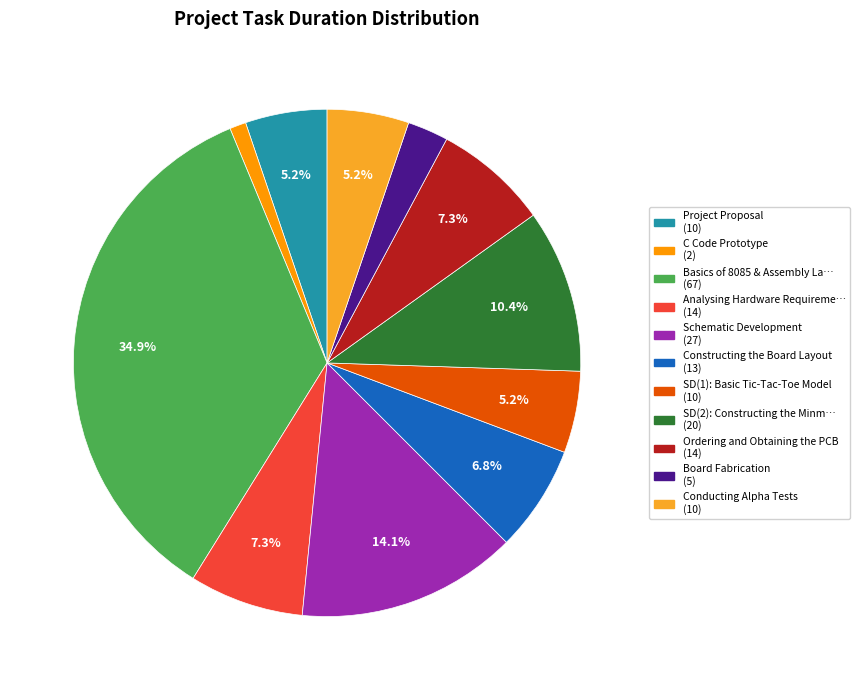

Which slice is the largest?

Basics of 8085 & Assembly La… (67)